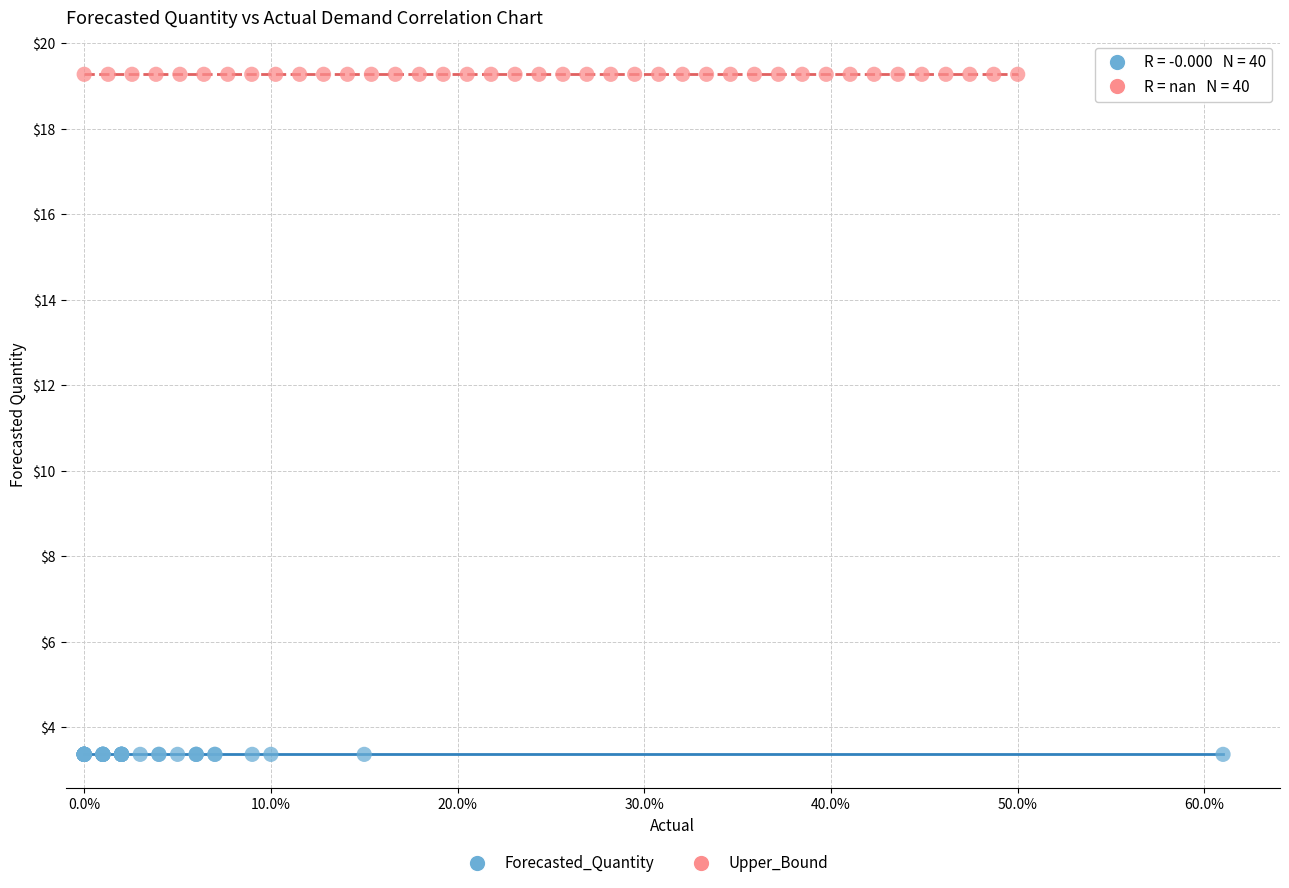

Which series contains the highest Y value?

Upper_Bound